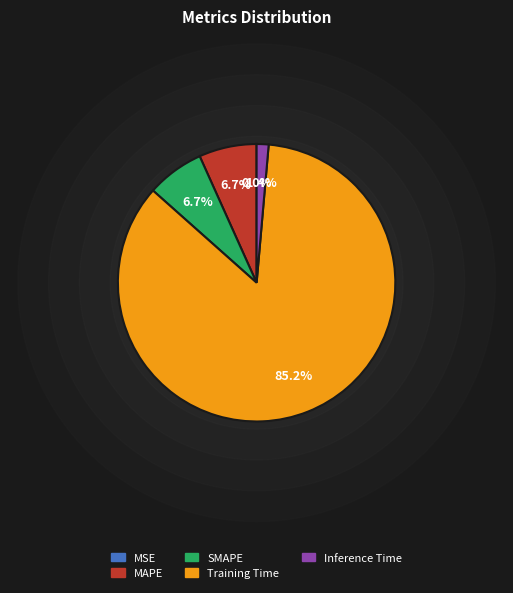

Do Inference Time and MSE together represent more than half of the pie?

No